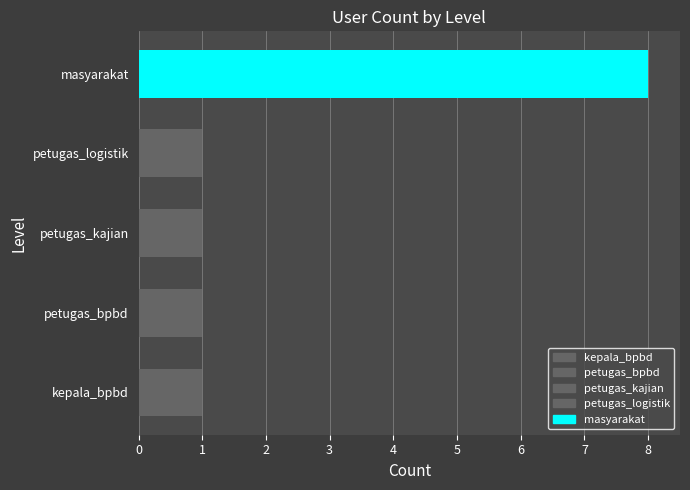

True or false: the data shows 1 at petugas_logistik.

False